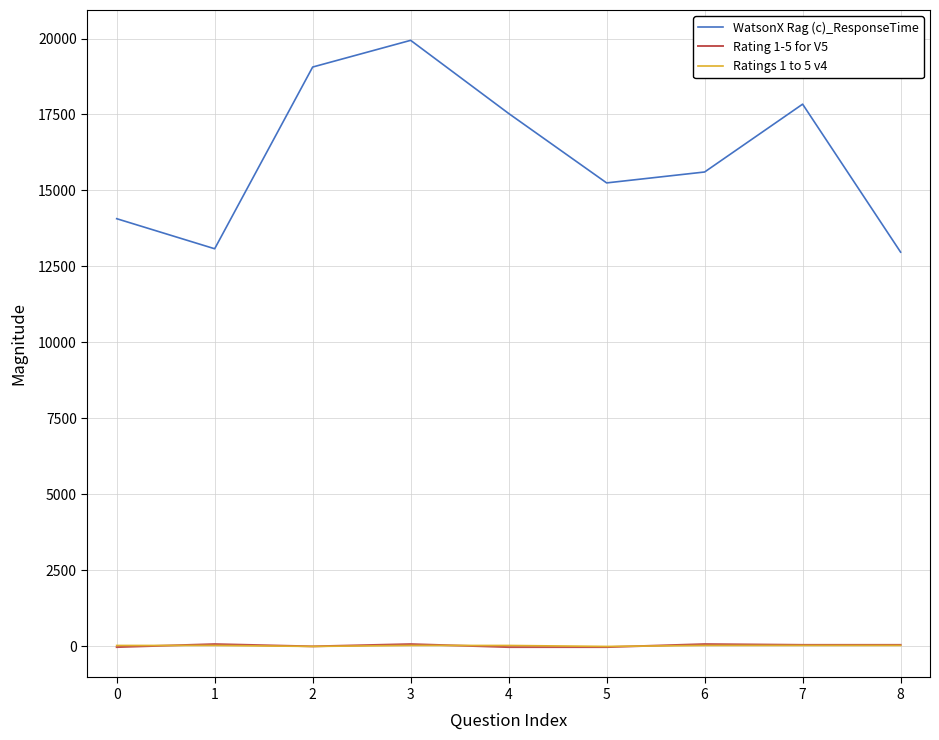

Which series has the widest spread of values?

WatsonX Rag (c)_ResponseTime